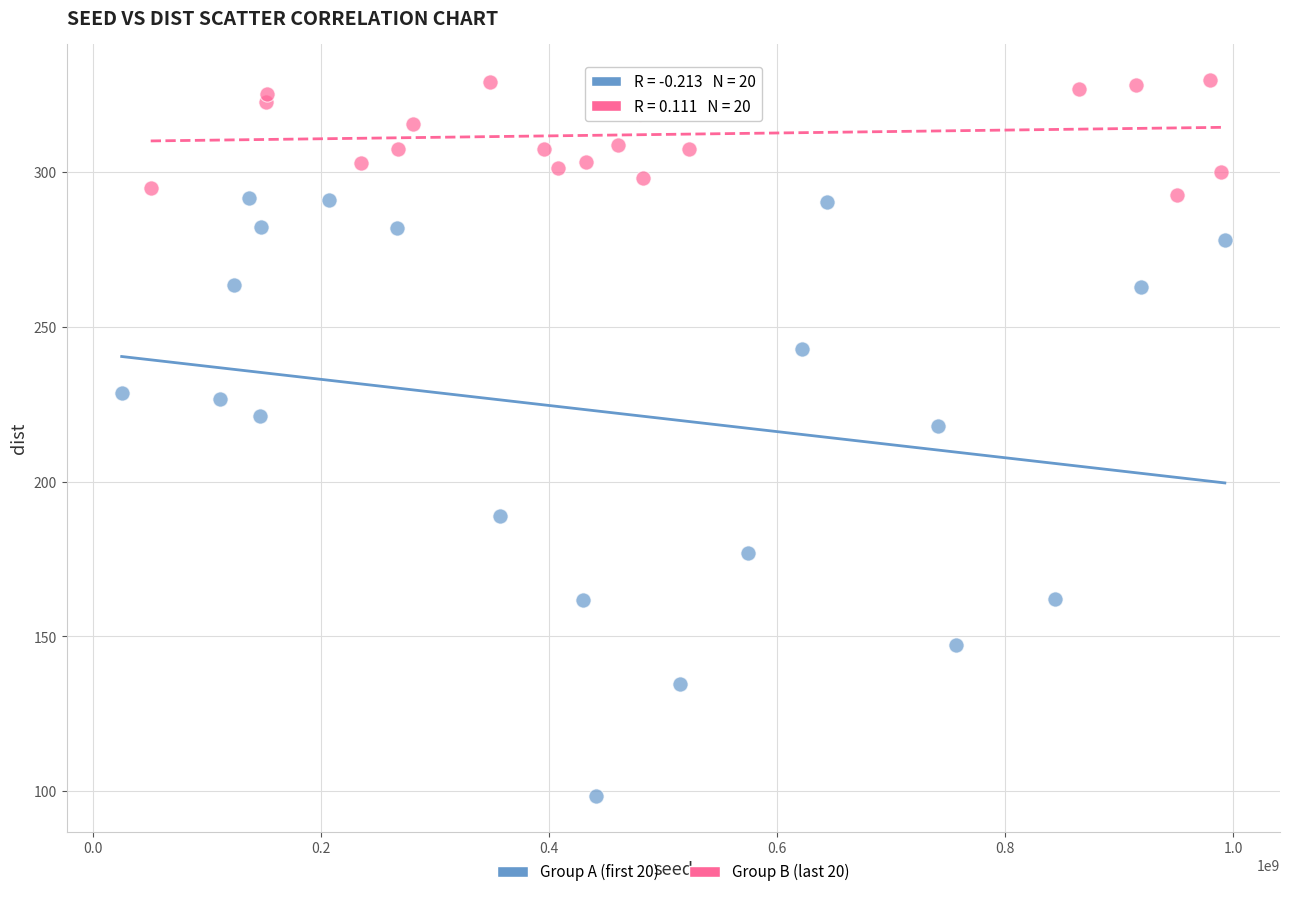

Which series has the largest Y range (max minus min)?

Group A (first 20)